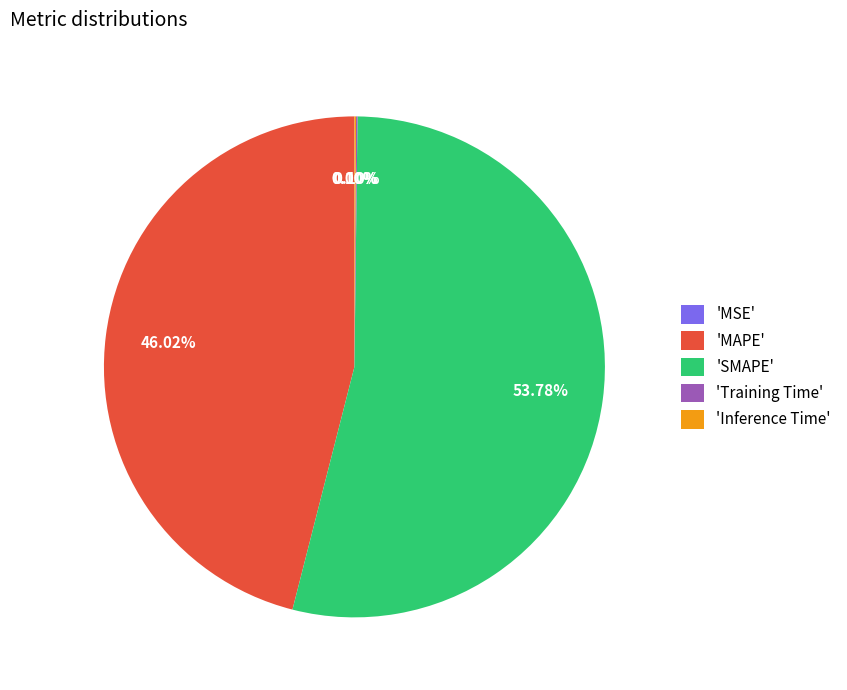

Is there a majority slice in this chart?

Yes